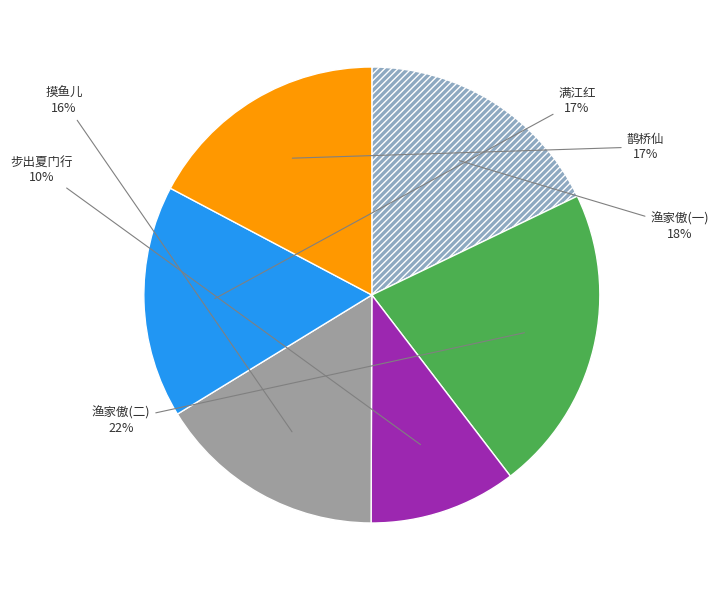

To the nearest percent, what is the average slice percentage?

17%